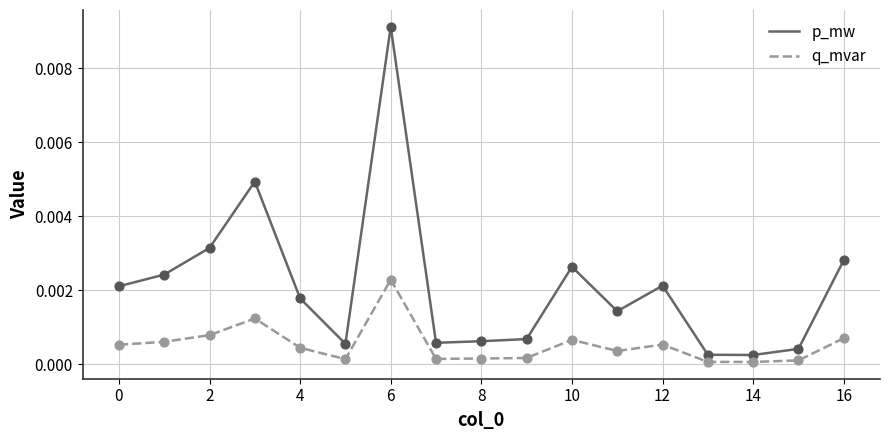

Which series has the widest spread of values?

p_mw